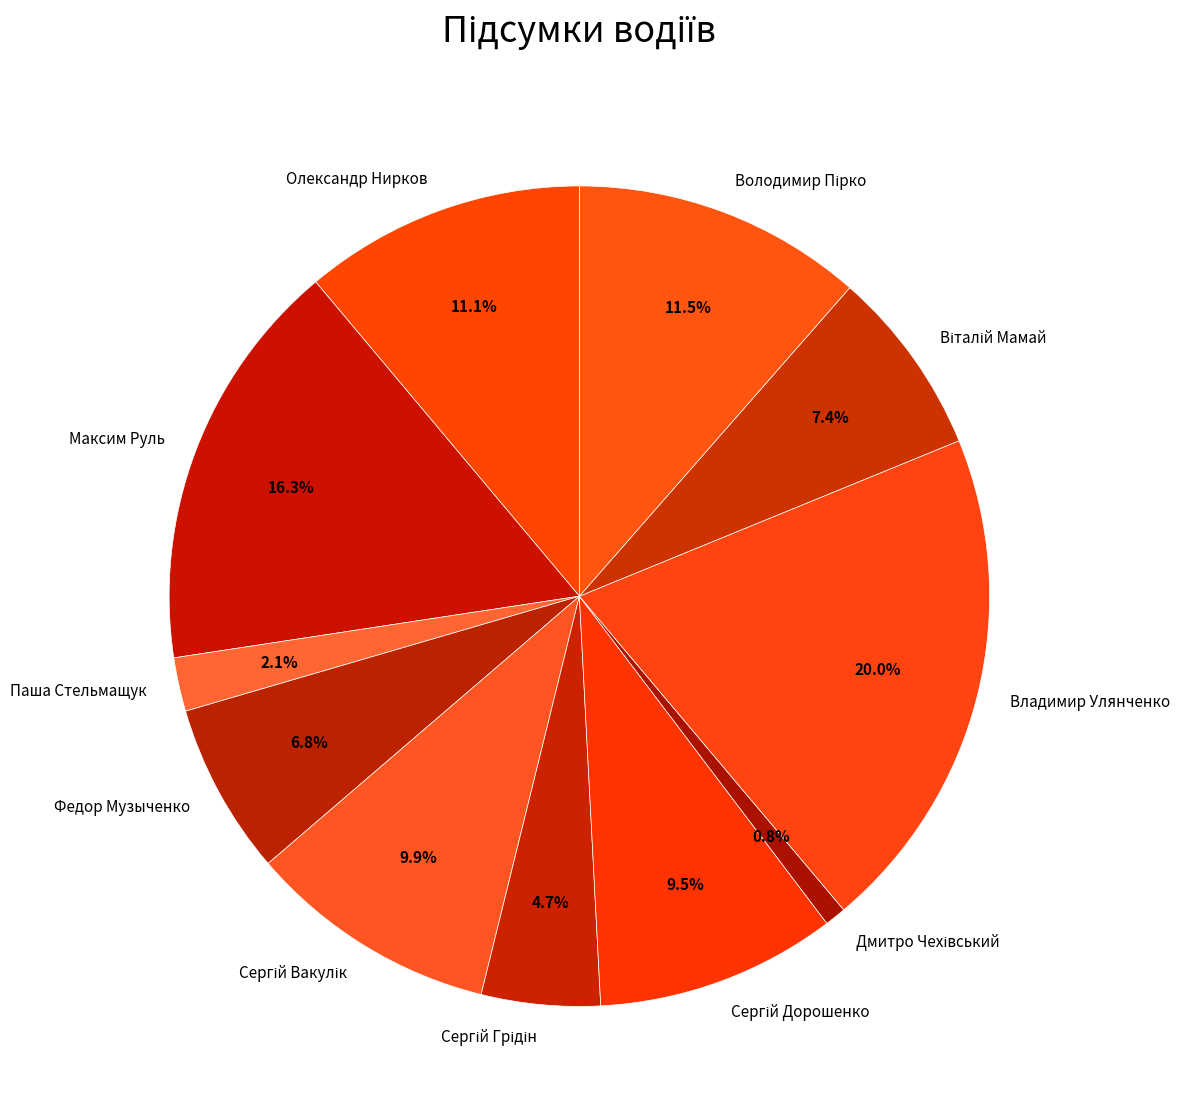

To the nearest percent, what is the average slice percentage?

9%